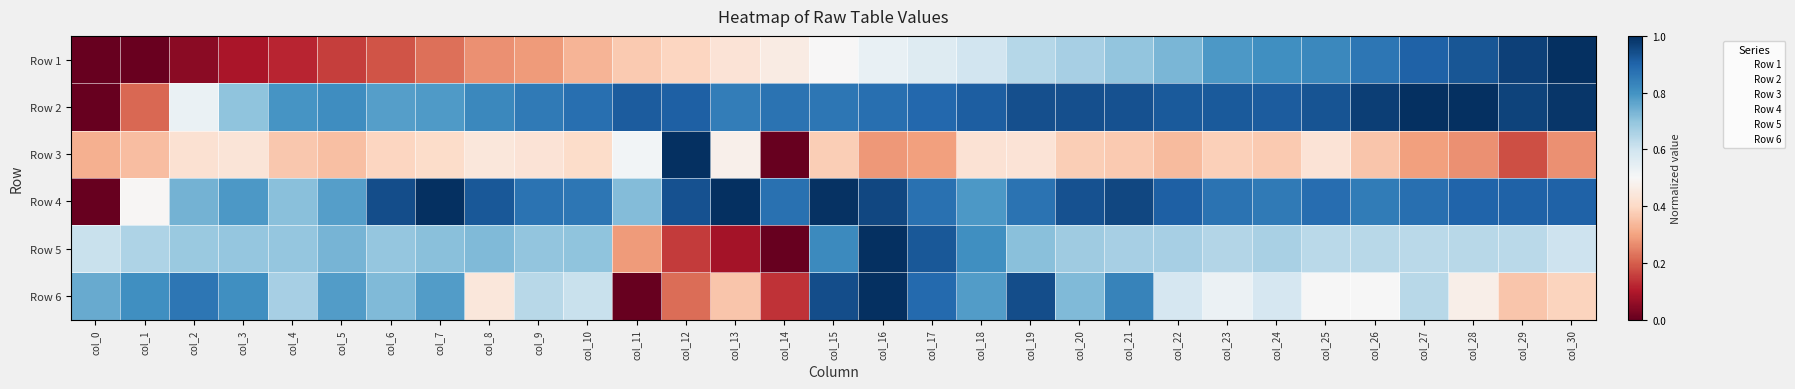

Reading right to left, what are all the values shown in this chart?

Row 1: col_30=1.0	col_29=1.0	col_28=0.9	col_27=0.9	col_26=0.9	col_25=0.8	col_24=0.8	col_23=0.8	col_22=0.7	col_21=0.7	col_20=0.7	col_19=0.6	col_18=0.6	col_17=0.6	col_16=0.5	col_15=0.5	col_14=0.5	col_13=0.4	col_12=0.4	col_11=0.4	col_10=0.3	col_9=0.3	col_8=0.3	col_7=0.2	col_6=0.2	col_5=0.2	col_4=0.1	col_3=0.1	col_2=0.0	col_1=0.0	col_0=0.0
Row 2: col_30=1.0	col_29=1.0	col_28=1.0	col_27=1.0	col_26=1.0	col_25=0.9	col_24=0.9	col_23=0.9	col_22=0.9	col_21=0.9	col_20=0.9	col_19=0.9	col_18=0.9	col_17=0.9	col_16=0.9	col_15=0.9	col_14=0.9	col_13=0.8	col_12=0.9	col_11=0.9	col_10=0.9	col_9=0.9	col_8=0.8	col_7=0.8	col_6=0.8	col_5=0.8	col_4=0.8	col_3=0.7	col_2=0.5	col_1=0.2	col_0=0.0
Row 3: col_30=0.3	col_29=0.2	col_28=0.3	col_27=0.3	col_26=0.4	col_25=0.4	col_24=0.4	col_23=0.4	col_22=0.3	col_21=0.4	col_20=0.4	col_19=0.4	col_18=0.4	col_17=0.3	col_16=0.3	col_15=0.4	col_14=0.0	col_13=0.5	col_12=1.0	col_11=0.5	col_10=0.4	col_9=0.4	col_8=0.4	col_7=0.4	col_6=0.4	col_5=0.3	col_4=0.4	col_3=0.4	col_2=0.4	col_1=0.3	col_0=0.3
Row 4: col_30=0.9	col_29=0.9	col_28=0.9	col_27=0.9	col_26=0.9	col_25=0.9	col_24=0.9	col_23=0.9	col_22=0.9	col_21=1.0	col_20=0.9	col_19=0.9	col_18=0.8	col_17=0.9	col_16=1.0	col_15=1.0	col_14=0.9	col_13=1.0	col_12=0.9	col_11=0.7	col_10=0.9	col_9=0.9	col_8=0.9	col_7=1.0	col_6=0.9	col_5=0.8	col_4=0.7	col_3=0.8	col_2=0.7	col_1=0.5	col_0=0.0
Row 5: col_30=0.6	col_29=0.6	col_28=0.6	col_27=0.6	col_26=0.6	col_25=0.6	col_24=0.7	col_23=0.6	col_22=0.7	col_21=0.7	col_20=0.7	col_19=0.7	col_18=0.8	col_17=0.9	col_16=1.0	col_15=0.8	col_14=0.0	col_13=0.1	col_12=0.1	col_11=0.3	col_10=0.7	col_9=0.7	col_8=0.7	col_7=0.7	col_6=0.7	col_5=0.7	col_4=0.7	col_3=0.7	col_2=0.7	col_1=0.7	col_0=0.6
Row 6: col_30=0.4	col_29=0.4	col_28=0.5	col_27=0.6	col_26=0.5	col_25=0.5	col_24=0.6	col_23=0.5	col_22=0.6	col_21=0.8	col_20=0.7	col_19=0.9	col_18=0.8	col_17=0.9	col_16=1.0	col_15=0.9	col_14=0.1	col_13=0.4	col_12=0.2	col_11=0.0	col_10=0.6	col_9=0.6	col_8=0.4	col_7=0.8	col_6=0.7	col_5=0.8	col_4=0.7	col_3=0.8	col_2=0.9	col_1=0.8	col_0=0.8